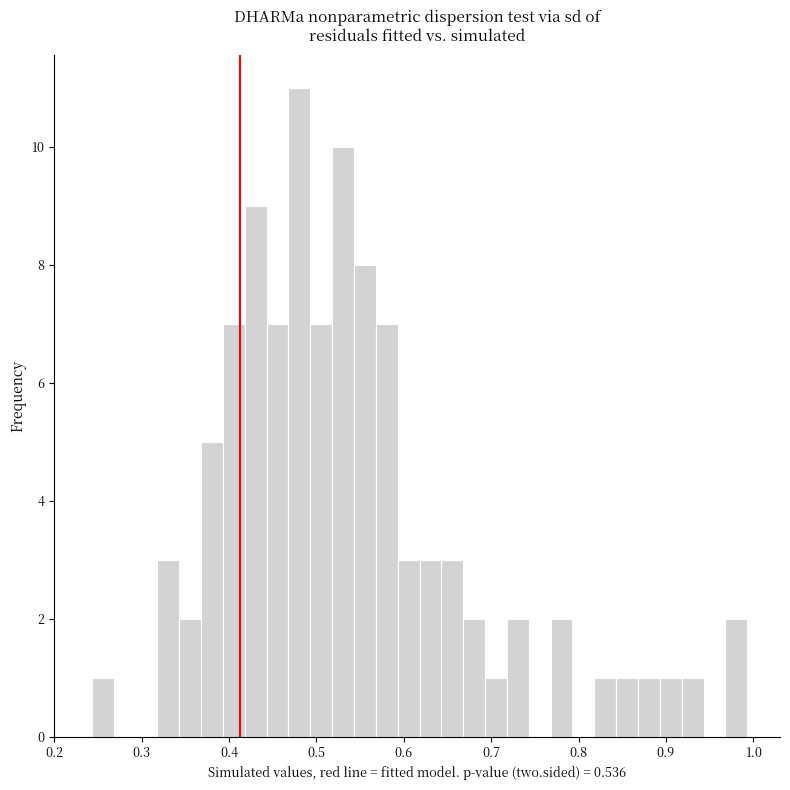

Around what value on the x-axis is the tallest bar? Give the approximate position of its centre, as read against the axis.

0.48